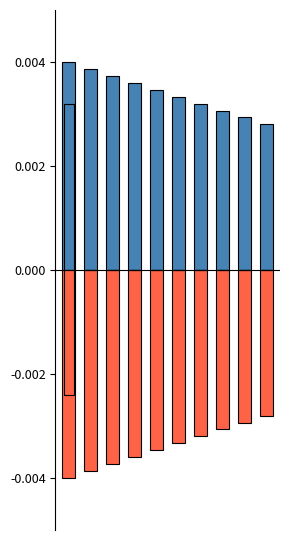

True or false: TripCaptain (neg) has a value of 0.0 at 6.

True